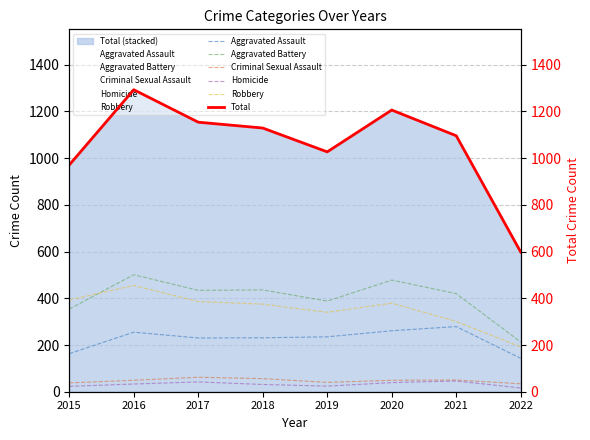

Which series has the largest range (max minus min)?

Total